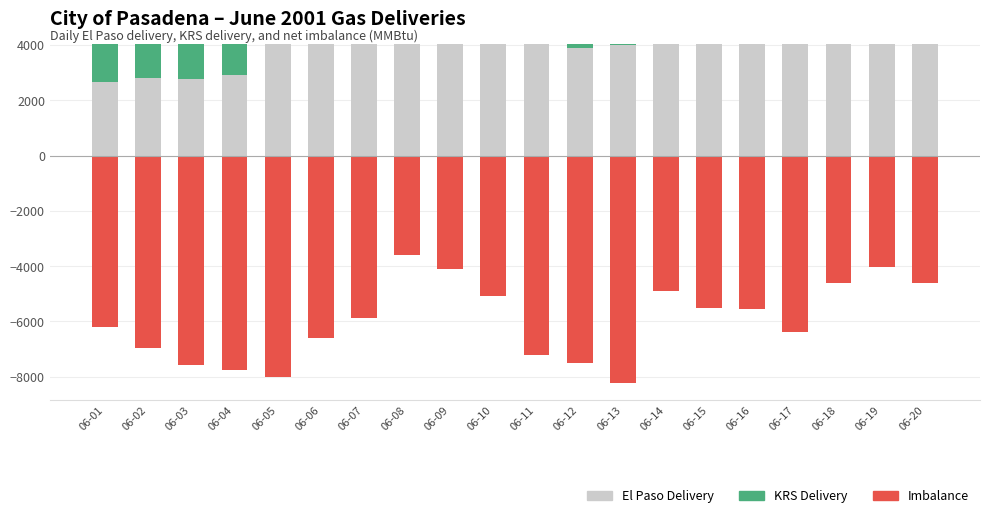

What is the minimum value shown in the chart?

-8234